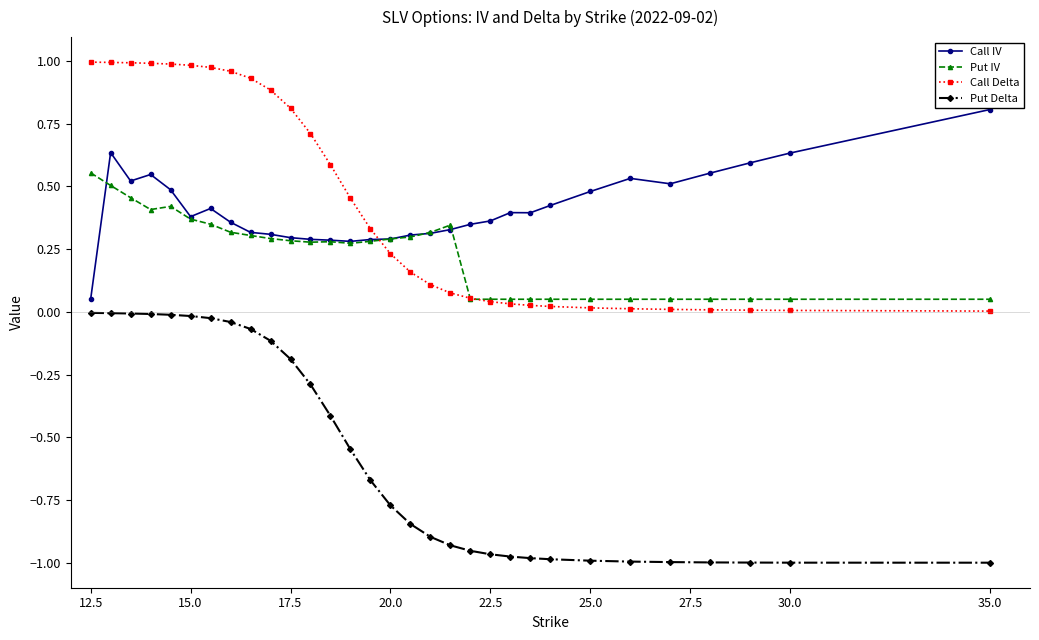

True or false: Put IV and Put Delta intersect in this chart.

False